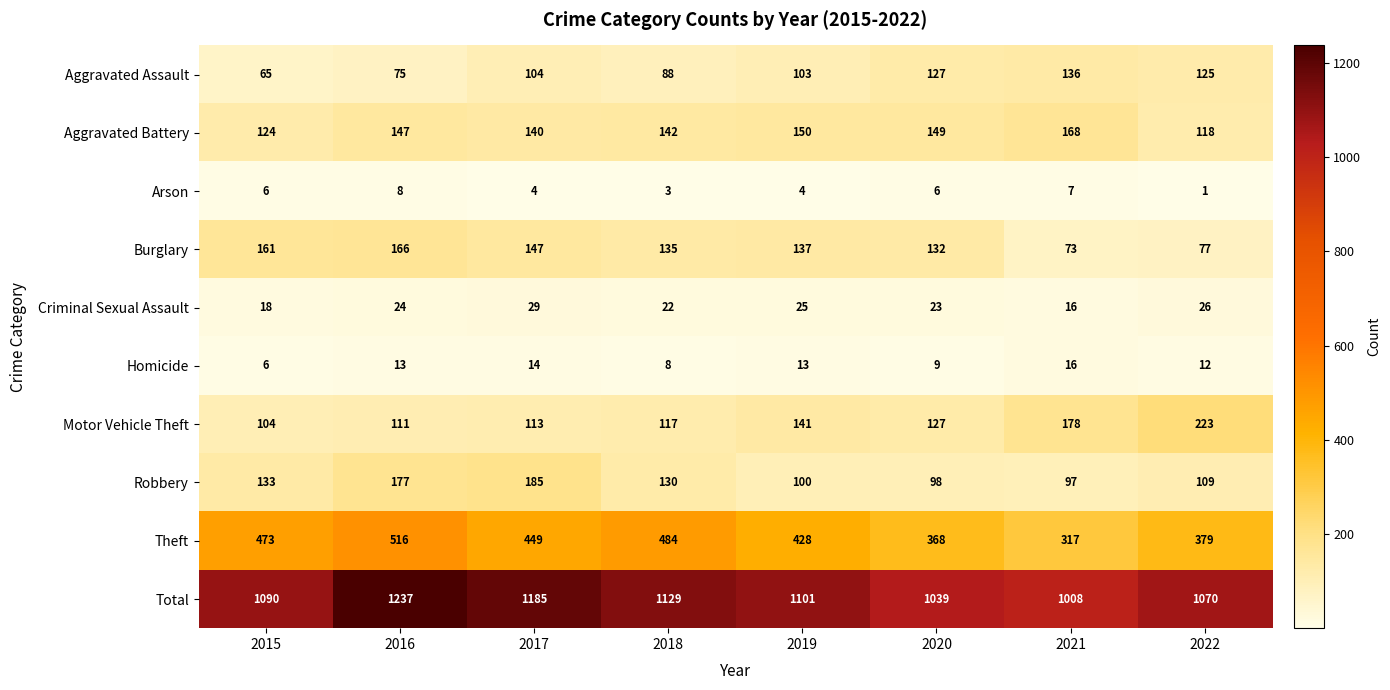

At which label is Theft closest to 416?

2019